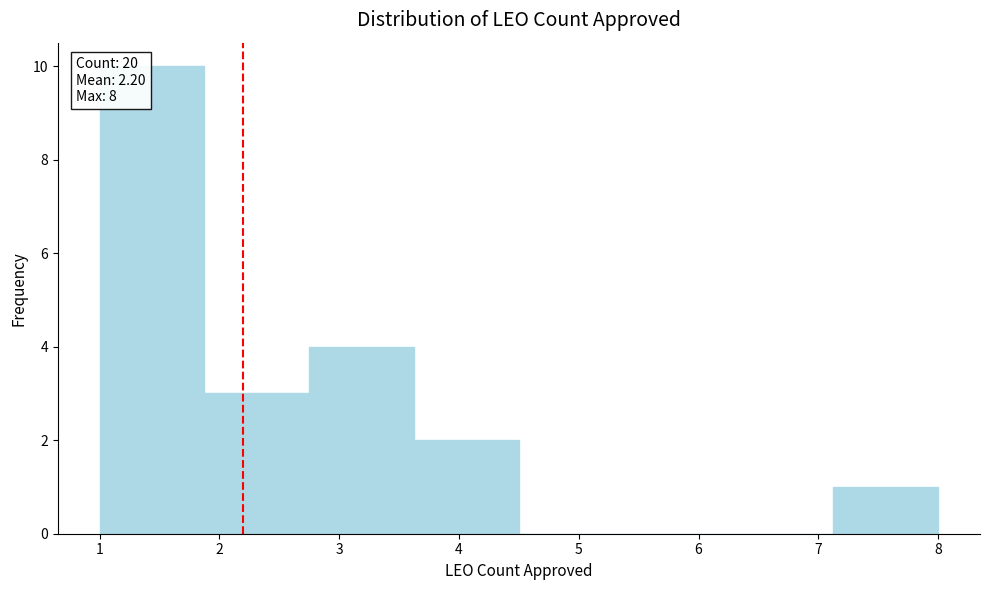

Over which range of the x-axis is the bar tallest?

1.0 to 1.9